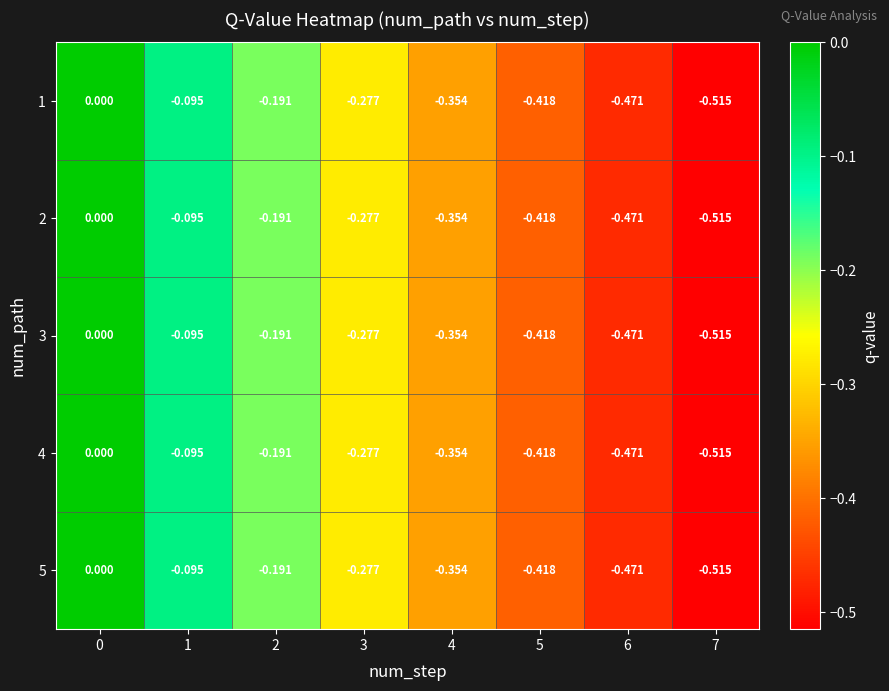

Count the number of data series in this chart.

5